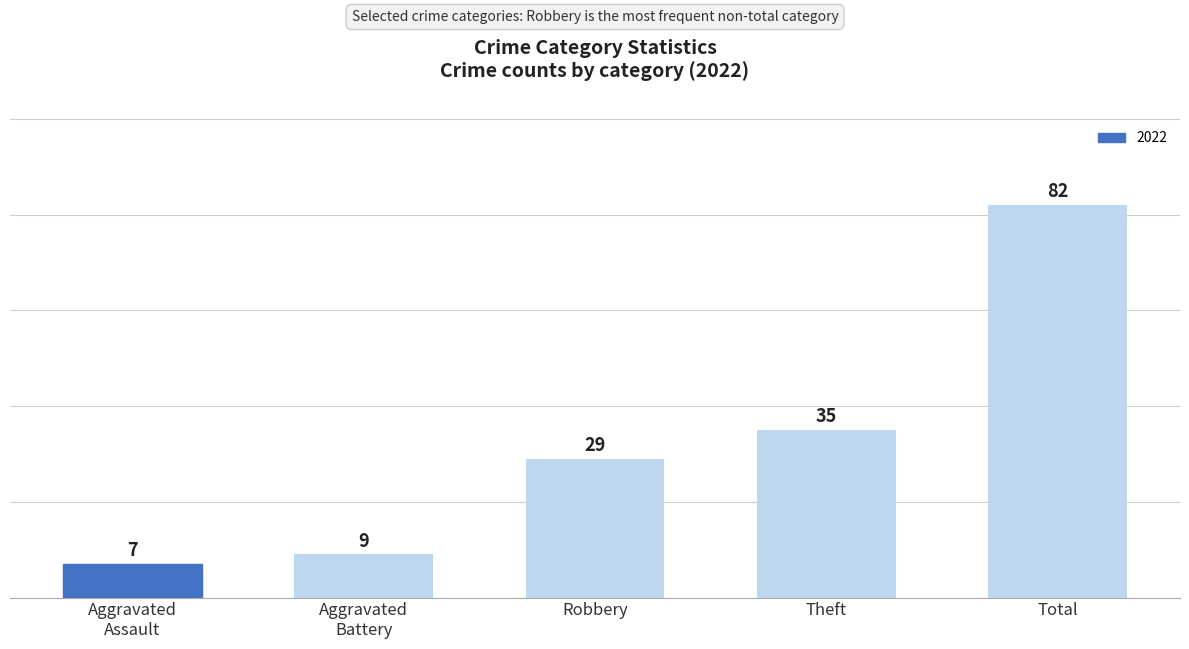

What is the change in value from Robbery to Theft?

+6